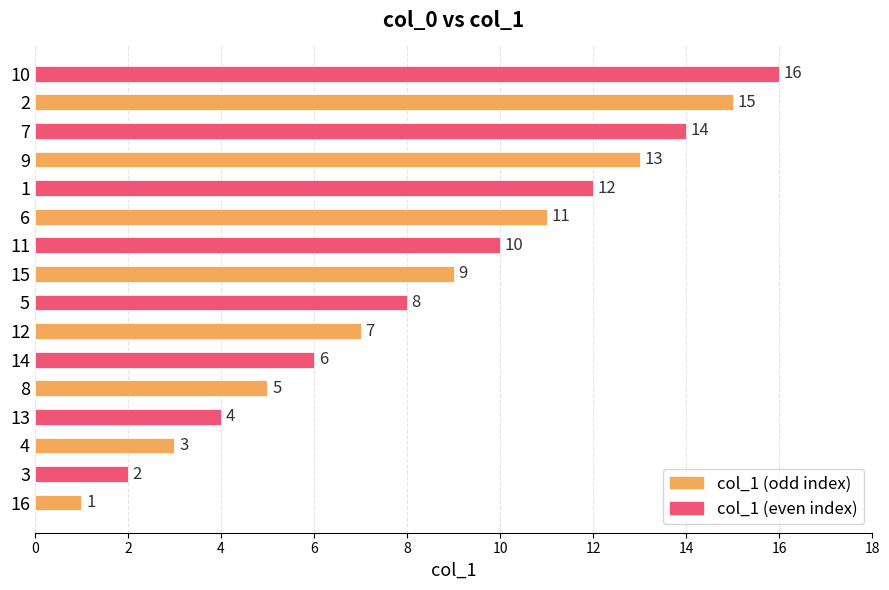

Between 13 and 16, which is larger?

13